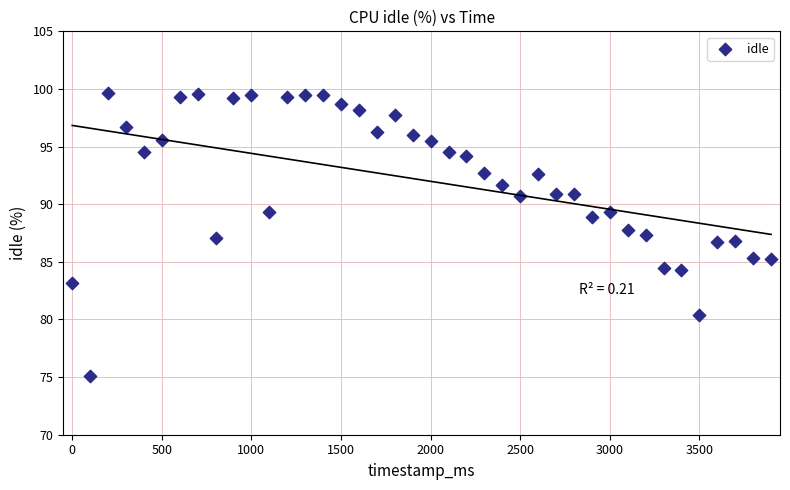

What is the range of X values (max minus min)?

3900.0